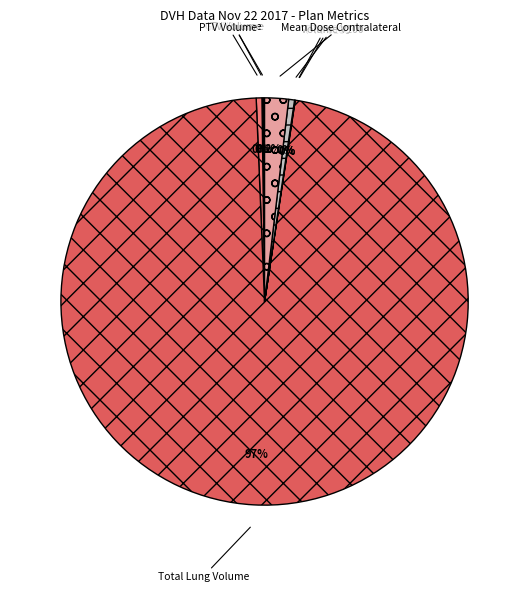

What is the largest slice in the pie chart?

Total Lung Volume